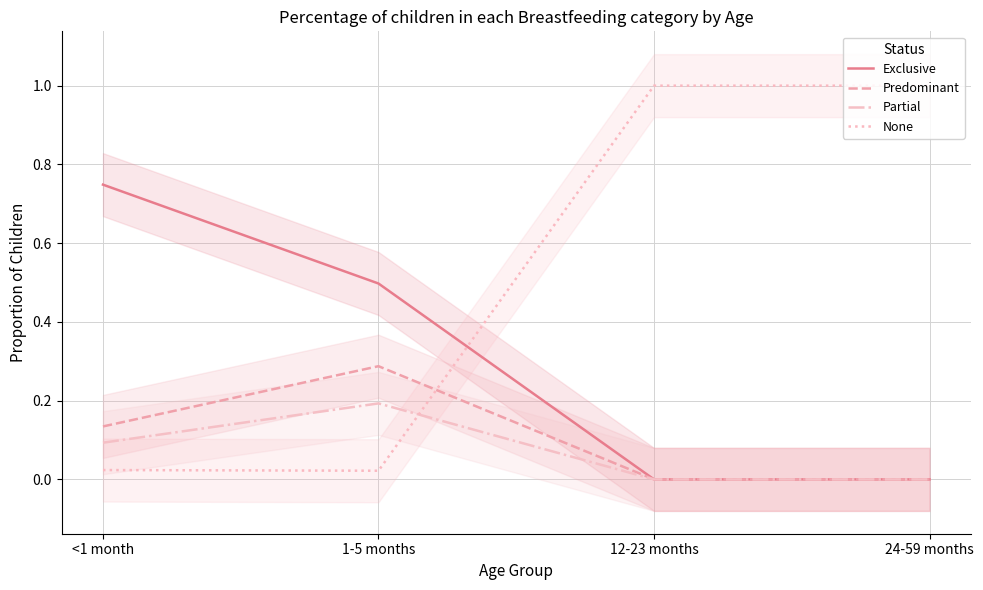

True or false: Partial and Exclusive intersect in this chart.

False